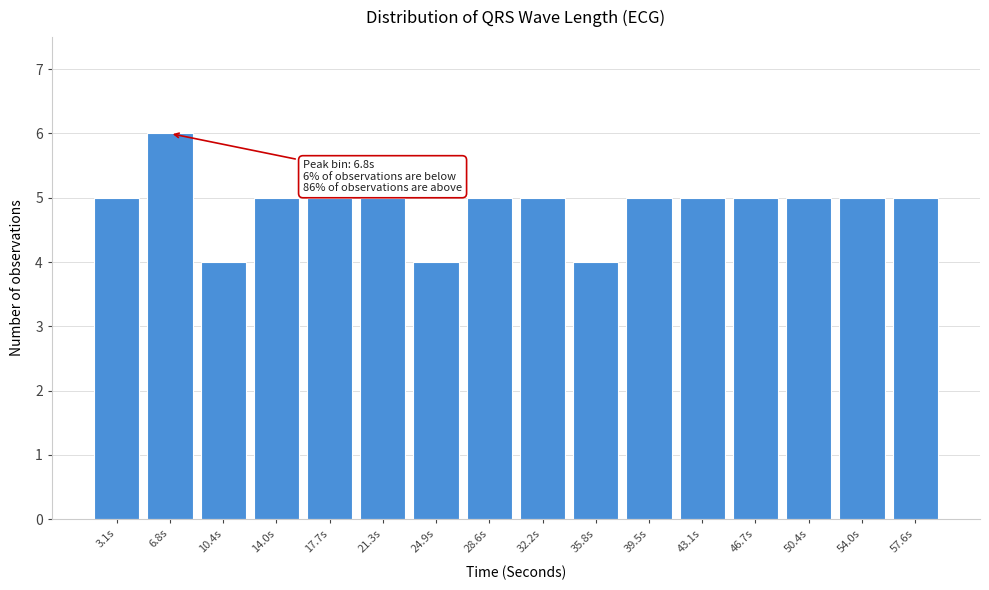

Reading right to left, transcribe all the data shown in this chart.

5	5	5	5	5	5	4	5	5	4	5	5	5	4	6	5